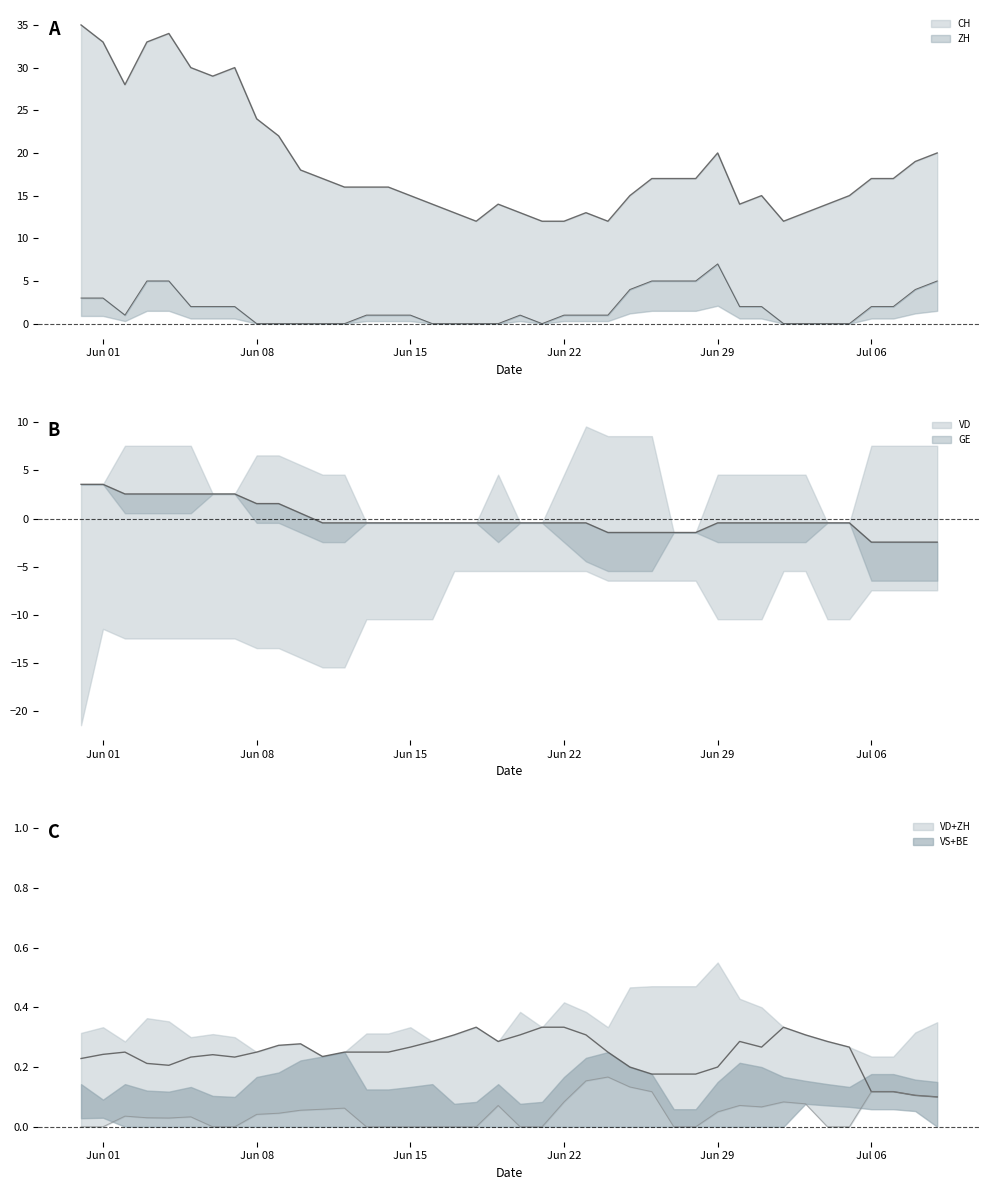

Is it true that ZH equals 2.8 at 2020-07-07?

False